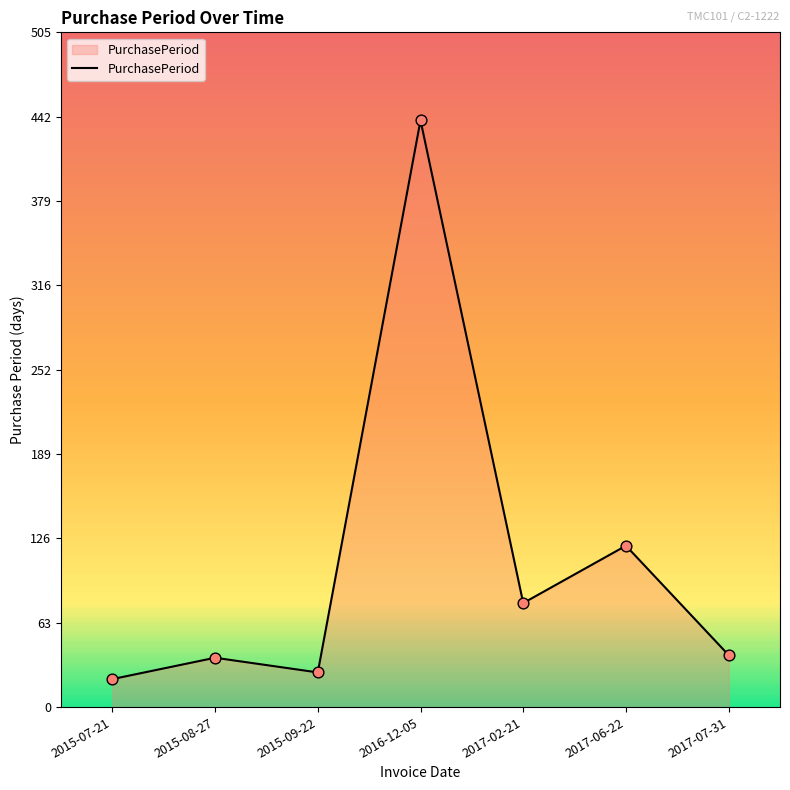

Approximately how many times larger is the value at 2017-02-21 compared to 2015-08-27?

2.1